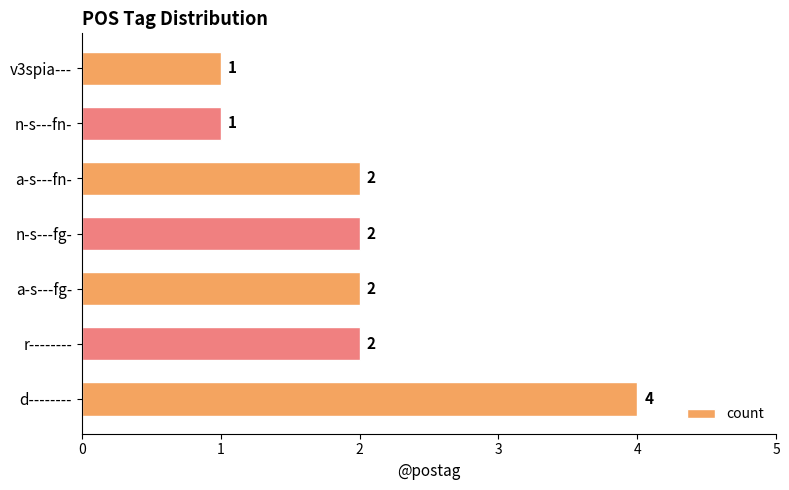

True or false: the data shows 1 at n-s---fn-.

True